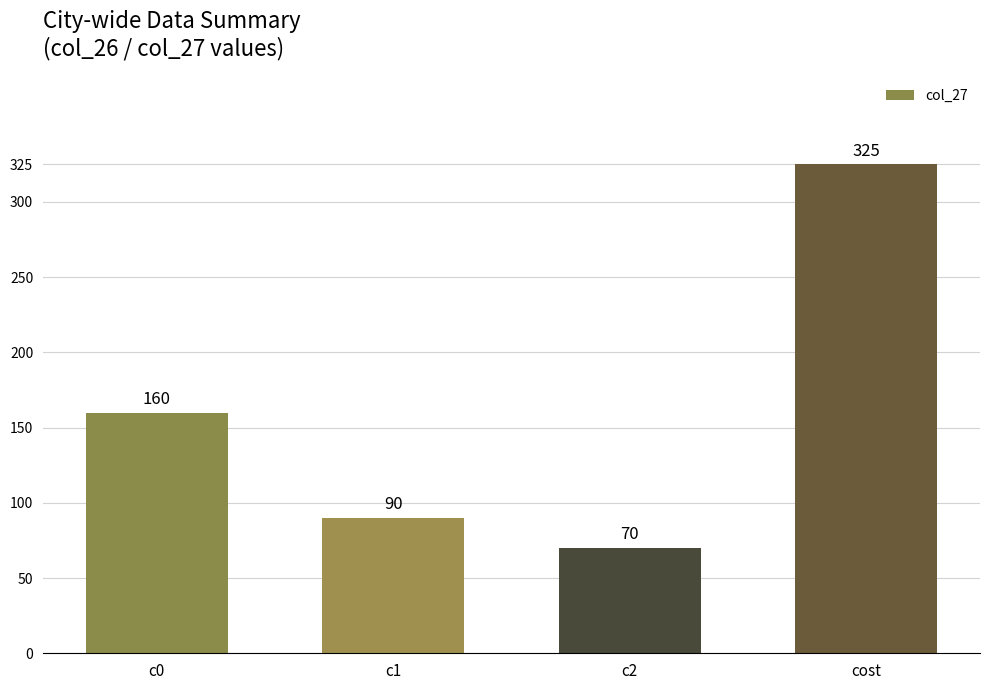

What is the change in value from c1 to cost?

+235